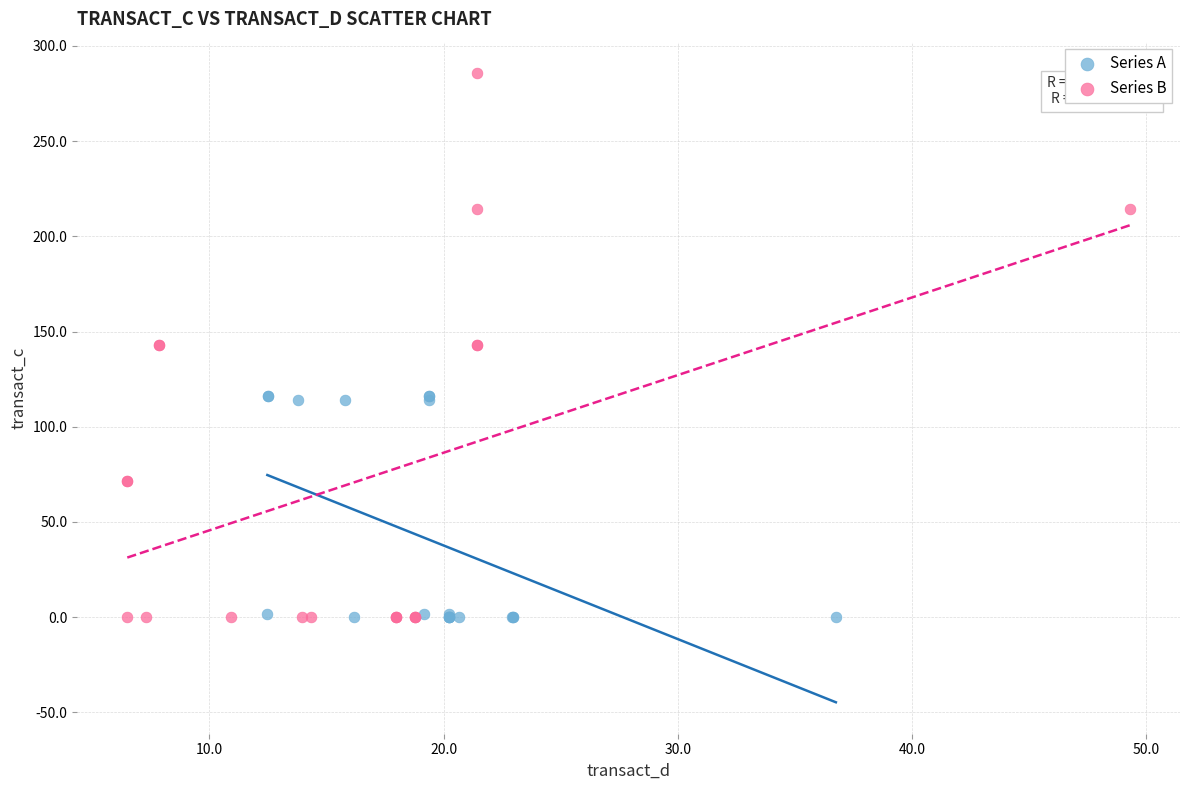

Which series has the largest Y range (max minus min)?

Series B